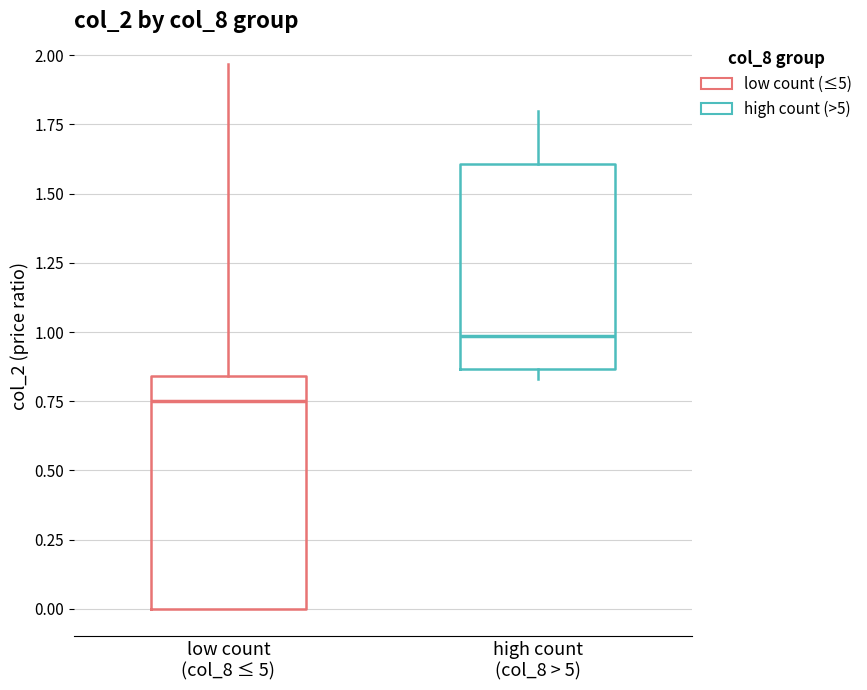

Comparing the boxes themselves (not the whiskers), which one is the tallest?

low count (col_8 ≤ 5)